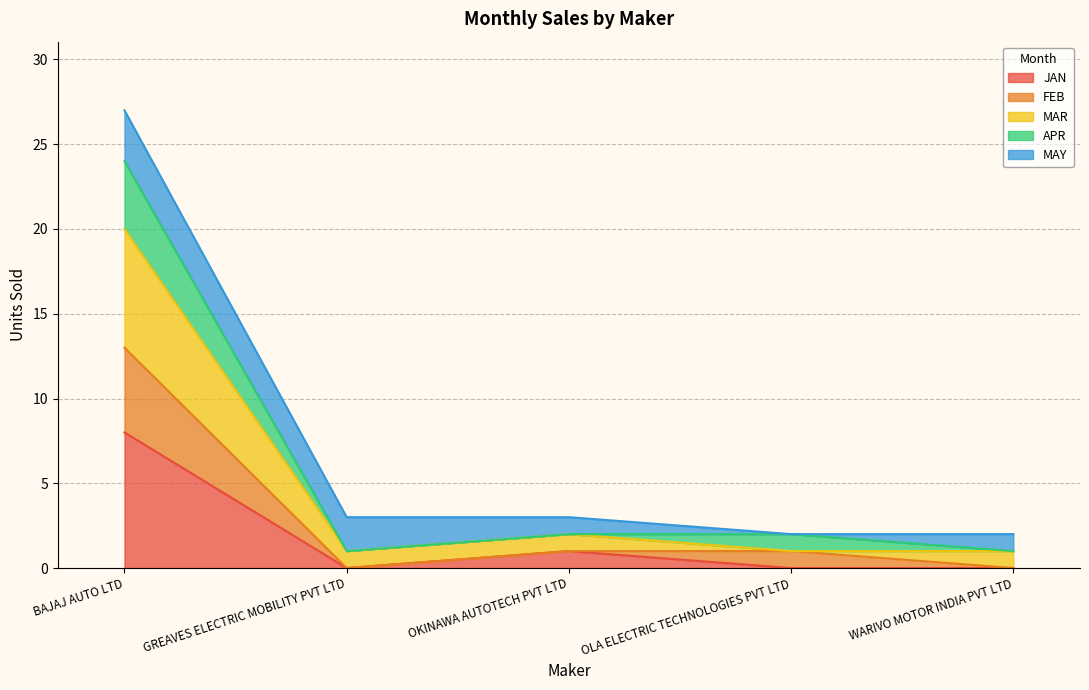

At which category is the sum across all series the highest?

BAJAJ AUTO LTD